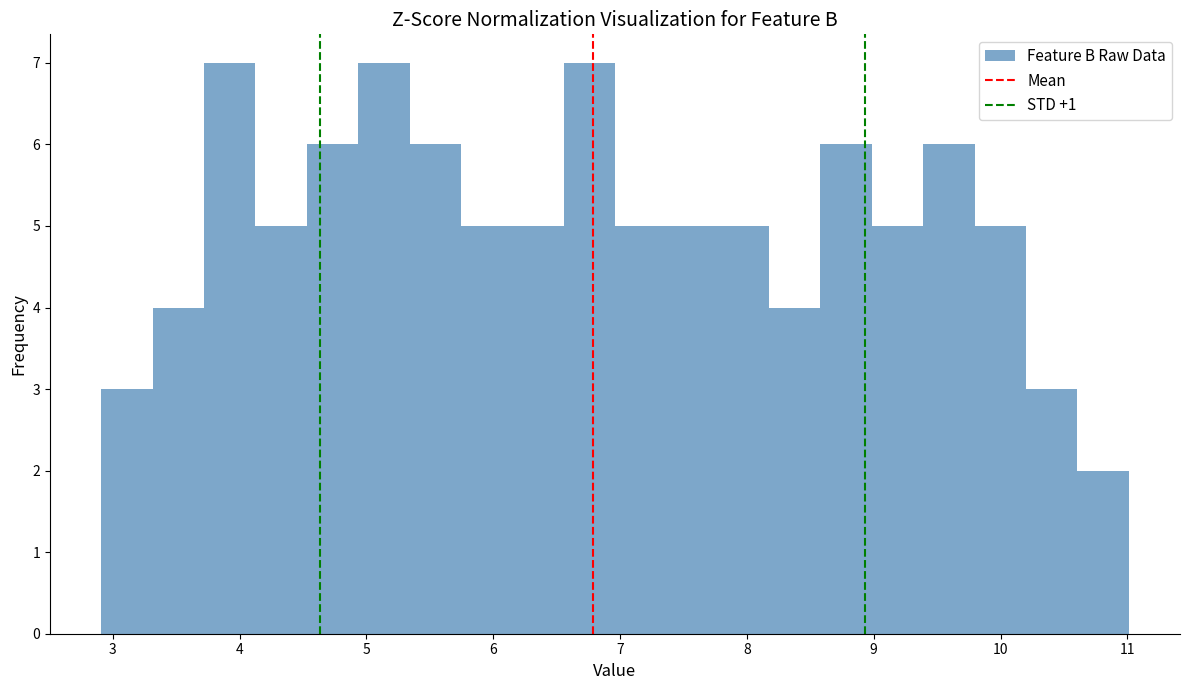

What is the height of the bar covering 7.8 to 8.2 on the x-axis? Neither the bar edges nor the heights are printed on the chart, so give them approximately, as read against the axes.

5